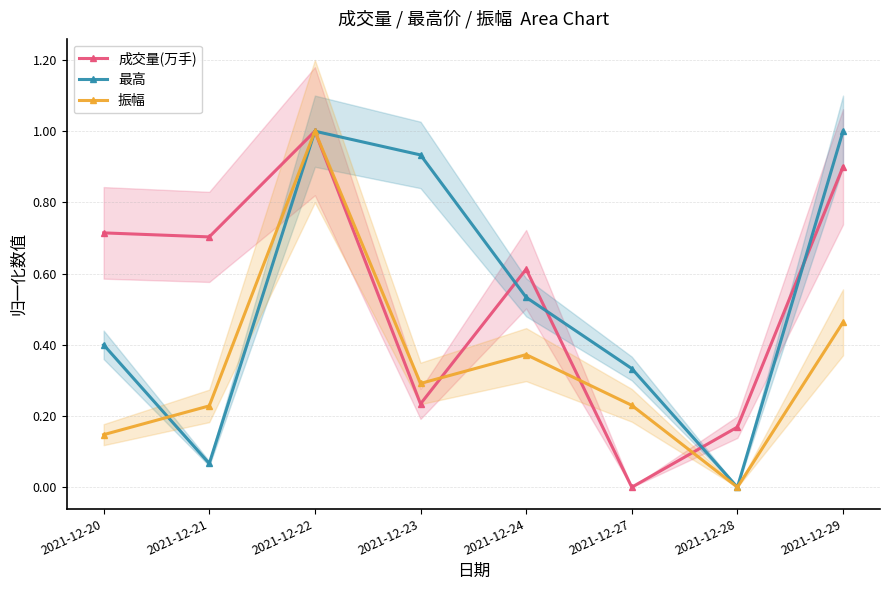

Which series has the largest total across all categories?

成交量(万手)